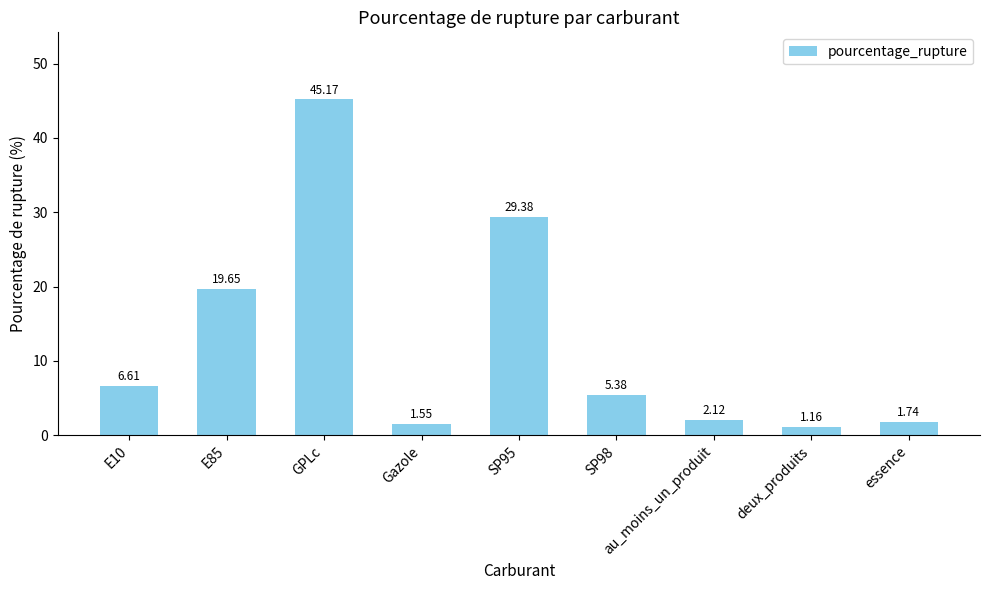

At which category does the chart reach its minimum across all series?

deux_produits